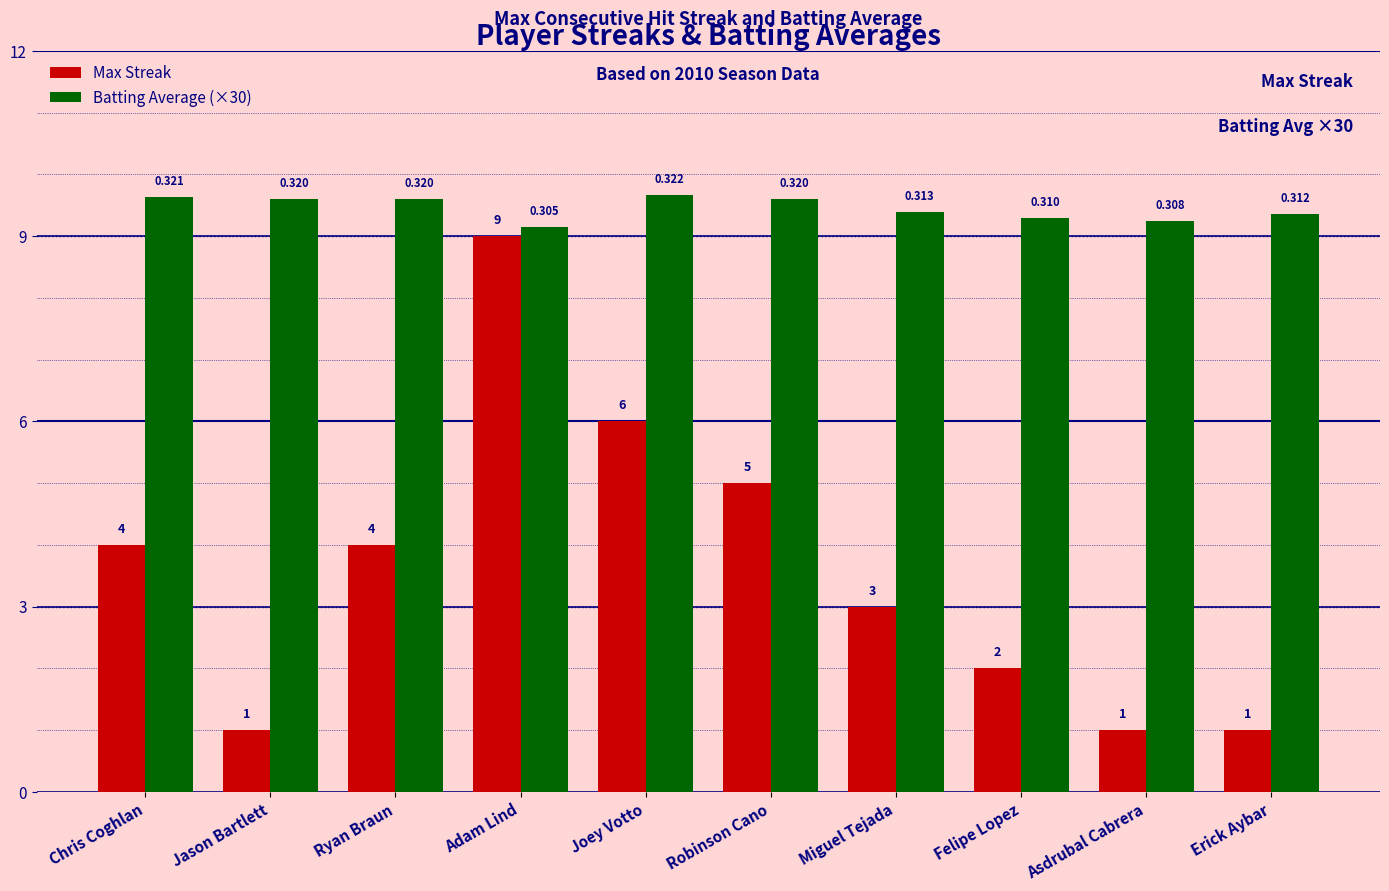

Are the bars horizontal?

No